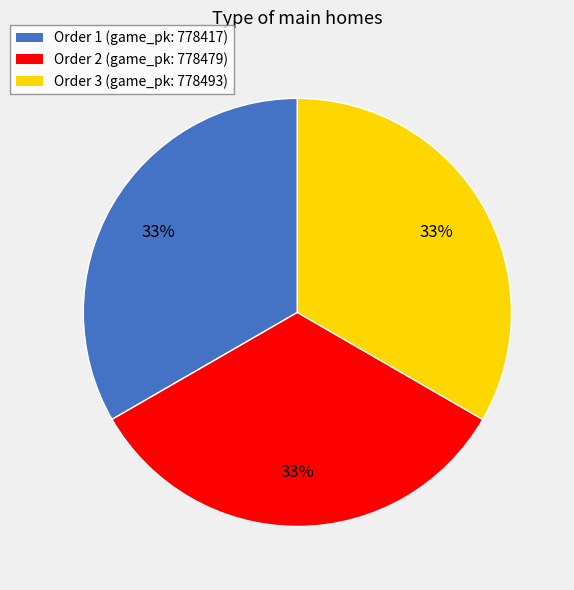

Is the sum of Order 3 (game_pk: 778493) and Order 1 (game_pk: 778417) greater than half?

Yes